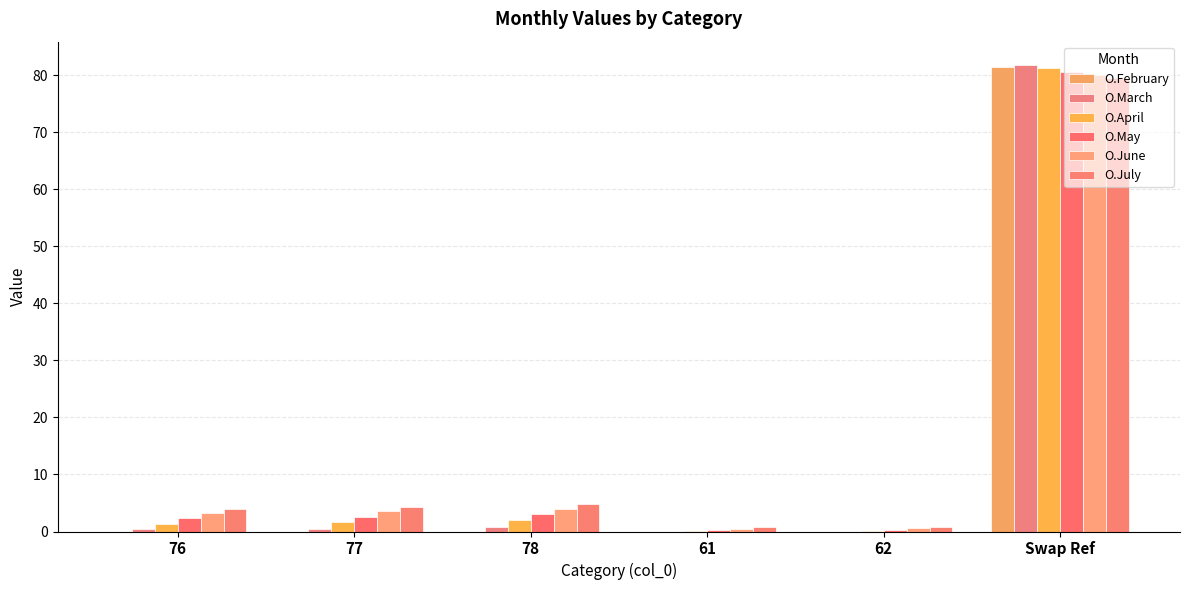

Which series changed the most between 62 and Swap Ref?

O.March